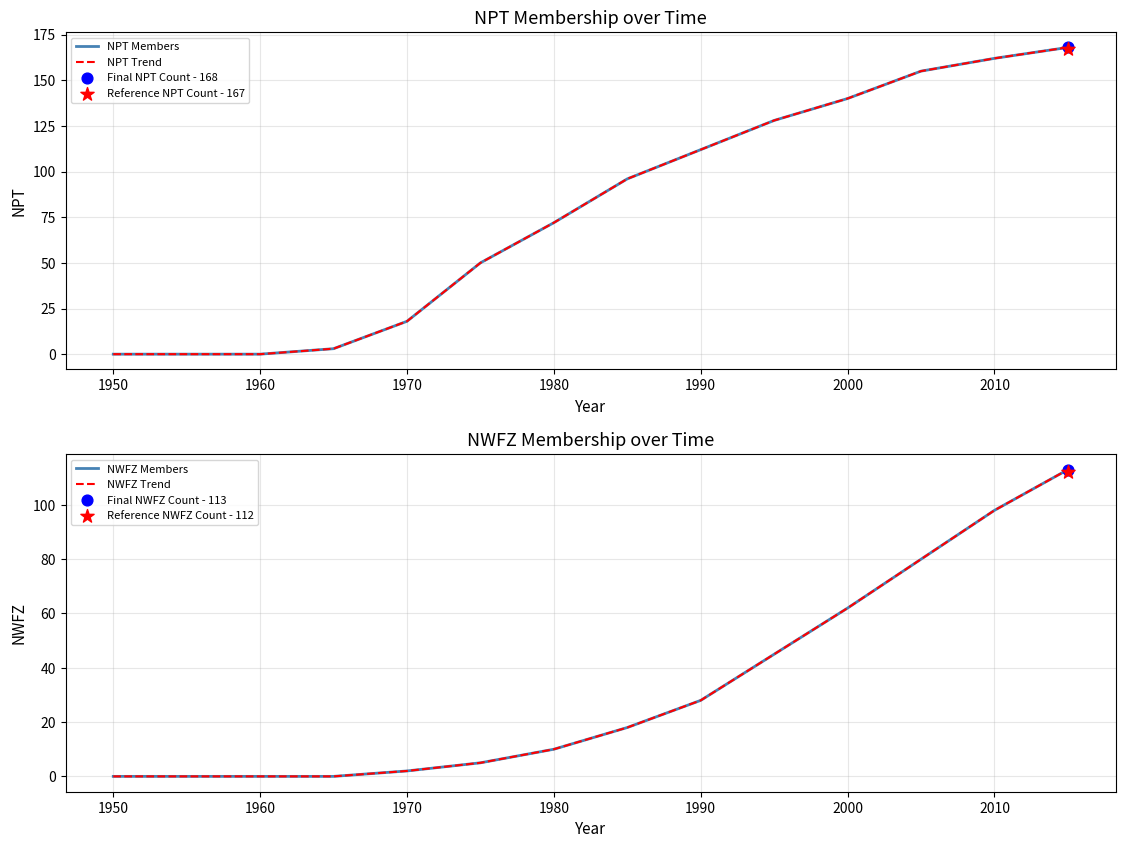

Which series has the largest Y range (max minus min)?

NPT Members